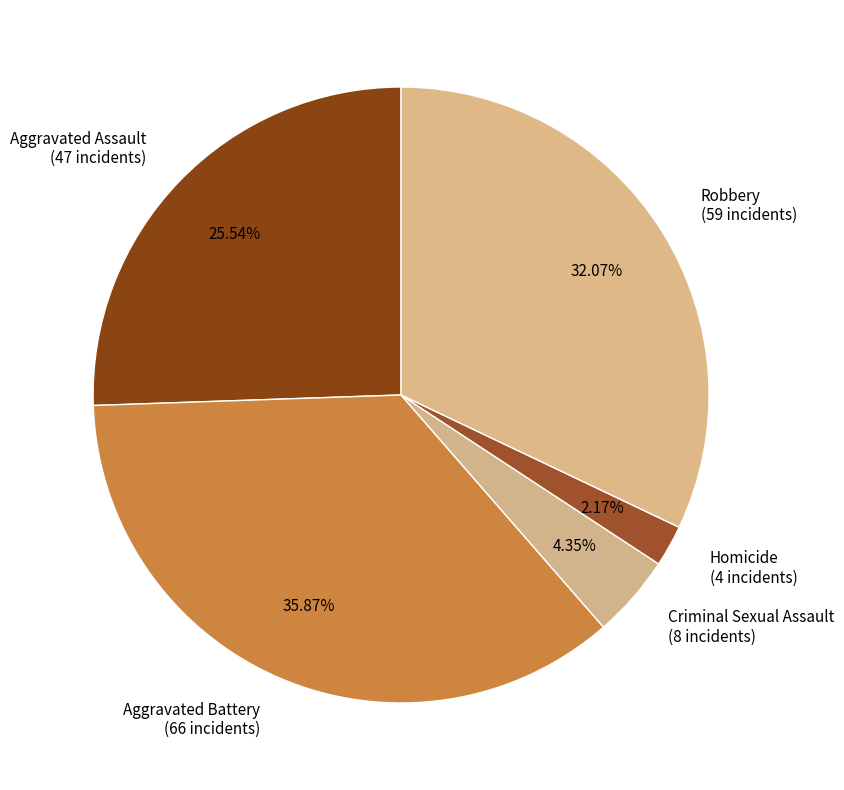

What percentage is NOT represented by Robbery?

67.9%